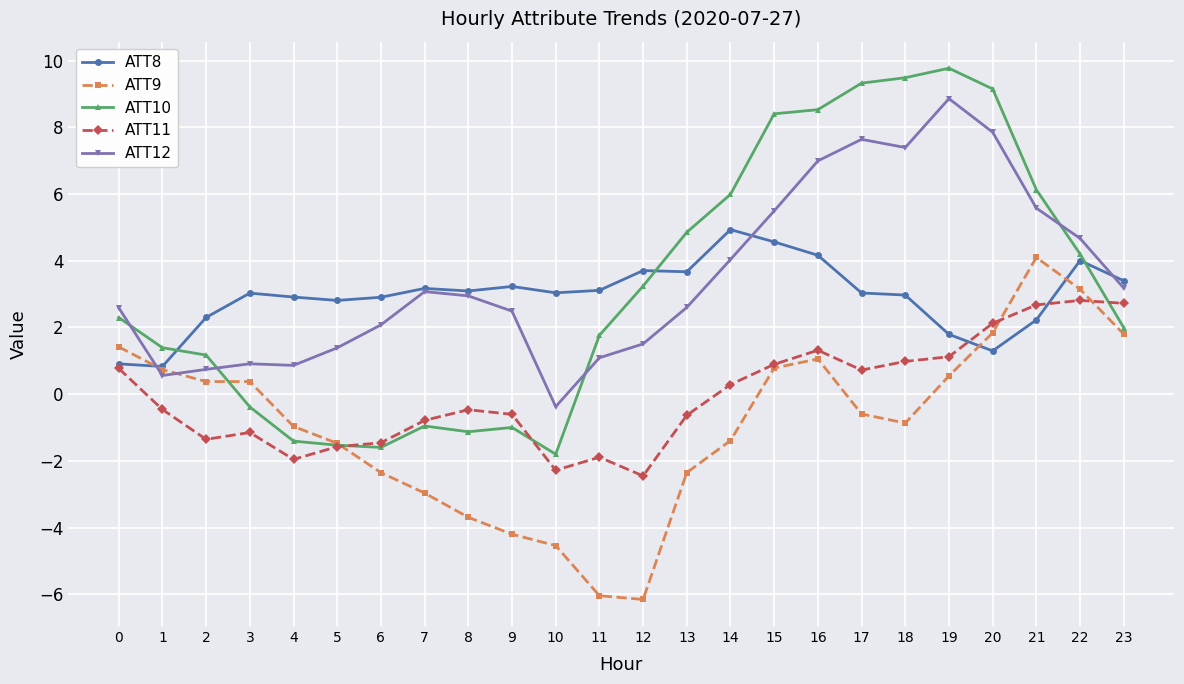

What is the maximum value shown in the chart?

9.8